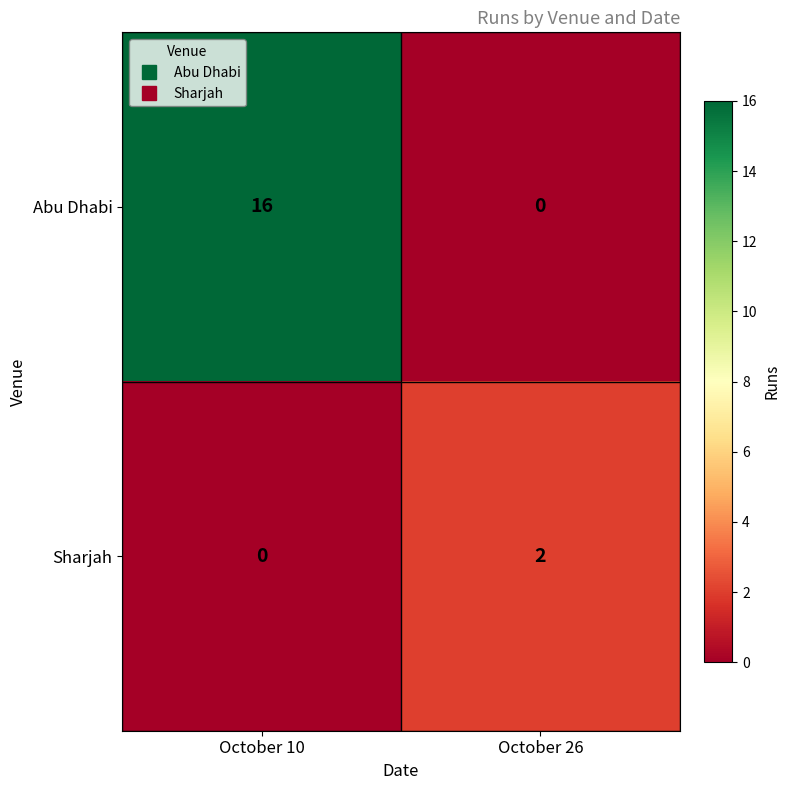

Reading right to left, extract all data points from this chart.

Abu Dhabi: 0	16
Sharjah: 2	0